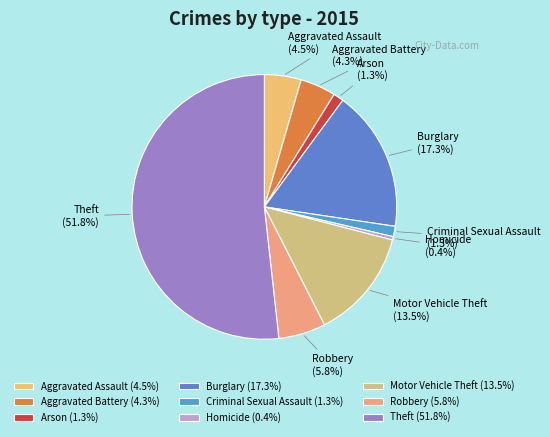

Is there a majority slice in this chart?

Yes